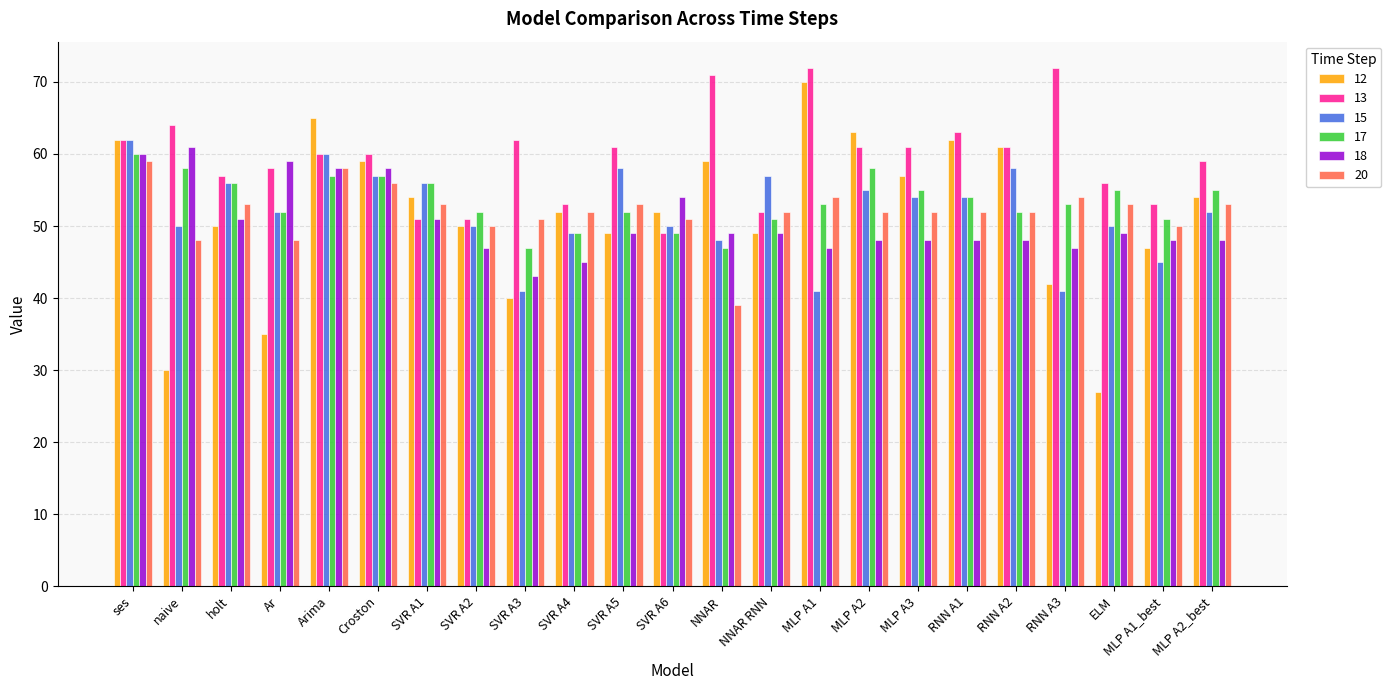

Reading left to right, what are all the values shown in this chart?

12: 62	30	50	35	65	59	54	50	40	52	49	52	59	49	70	63	57	62	61	42	27	47	54
13: 62	64	57	58	60	60	51	51	62	53	61	49	71	52	72	61	61	63	61	72	56	53	59
15: 62	50	56	52	60	57	56	50	41	49	58	50	48	57	41	55	54	54	58	41	50	45	52
17: 60	58	56	52	57	57	56	52	47	49	52	49	47	51	53	58	55	54	52	53	55	51	55
18: 60	61	51	59	58	58	51	47	43	45	49	54	49	49	47	48	48	48	48	47	49	48	48
20: 59	48	53	48	58	56	53	50	51	52	53	51	39	52	54	52	52	52	52	54	53	50	53